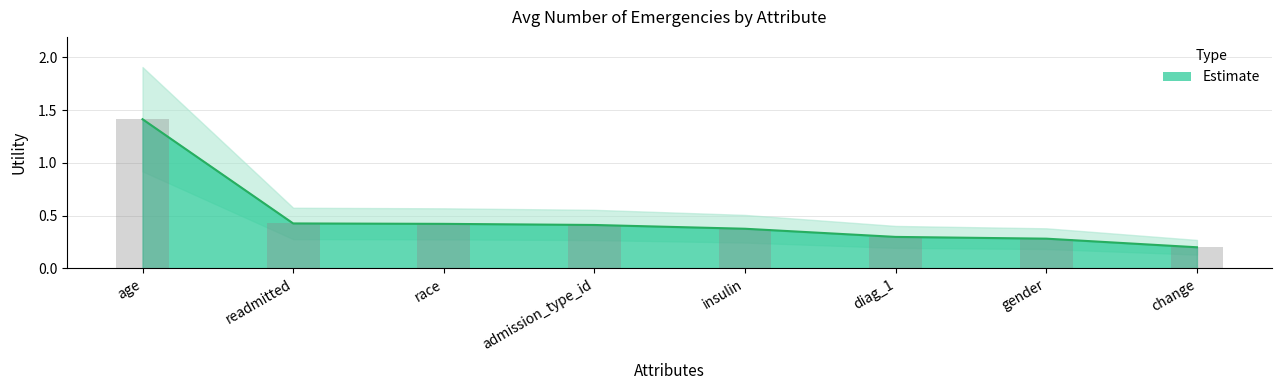

Reading left to right, extract all data points from this chart.

1.4	0.4	0.4	0.4	0.4	0.3	0.3	0.2